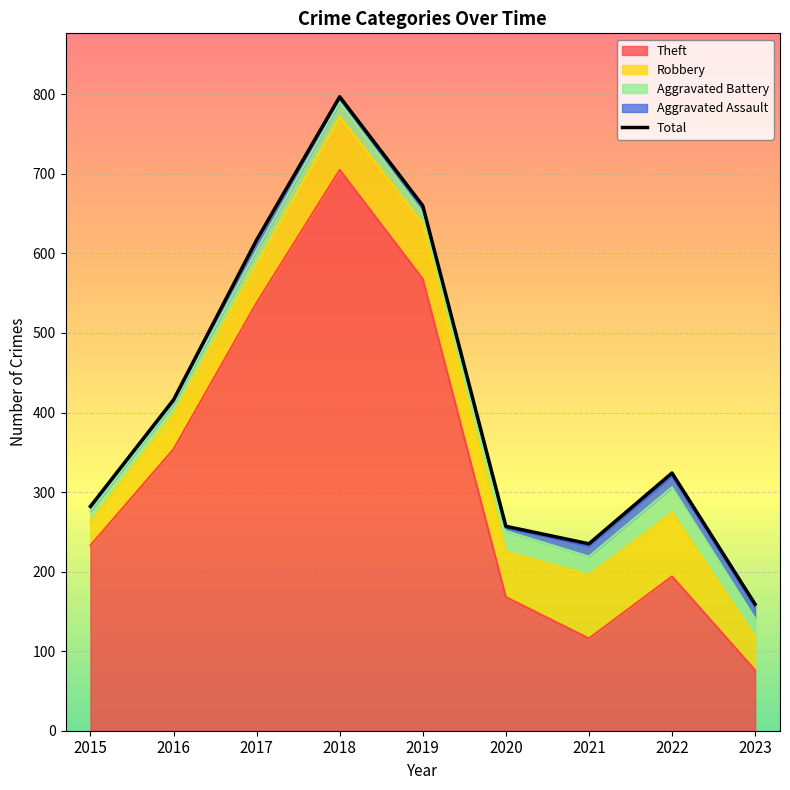

What is the sum of the values at 2018 and 2017?

1414